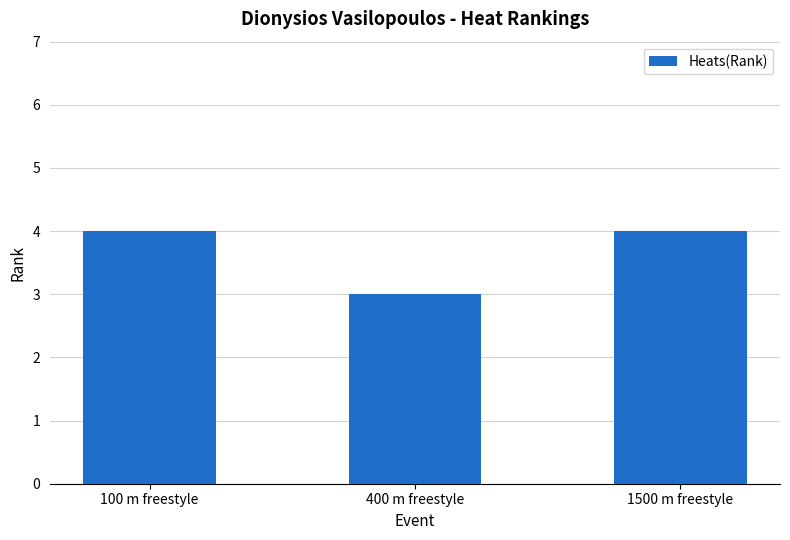

The value at 400 m freestyle is 2. True or false?

False